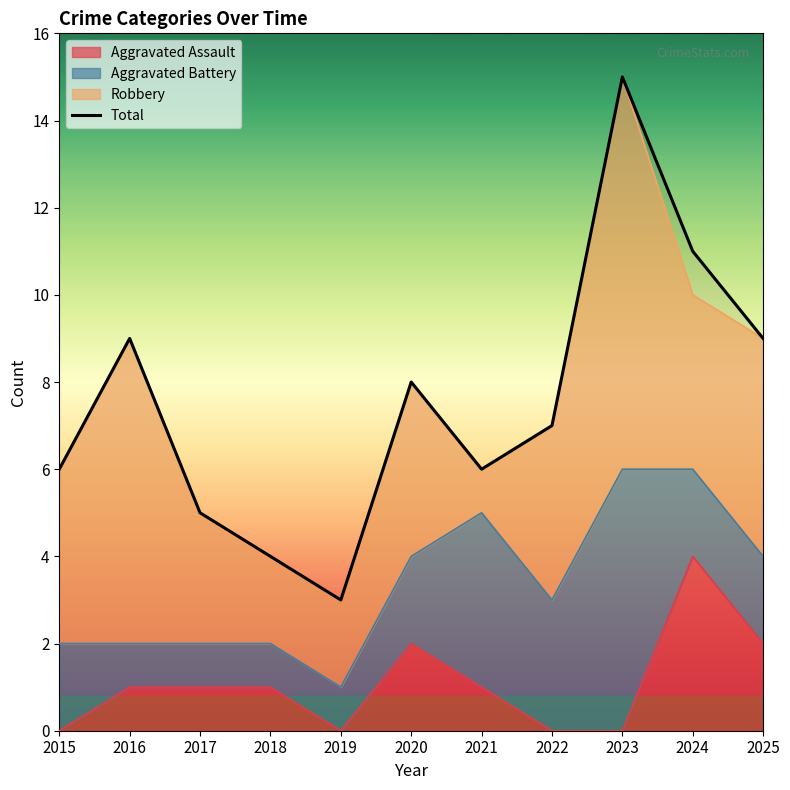

Which label corresponds to the largest value in the chart?

2023